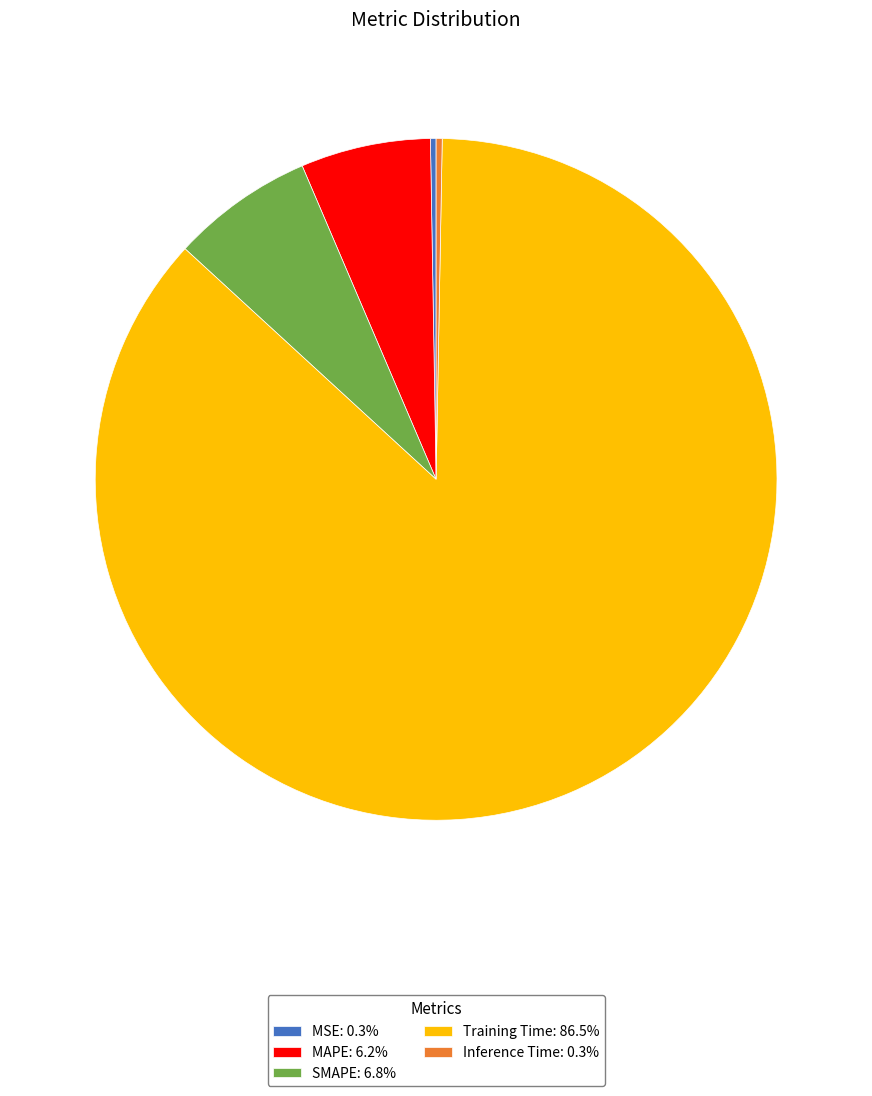

Is there a majority slice in this chart?

Yes